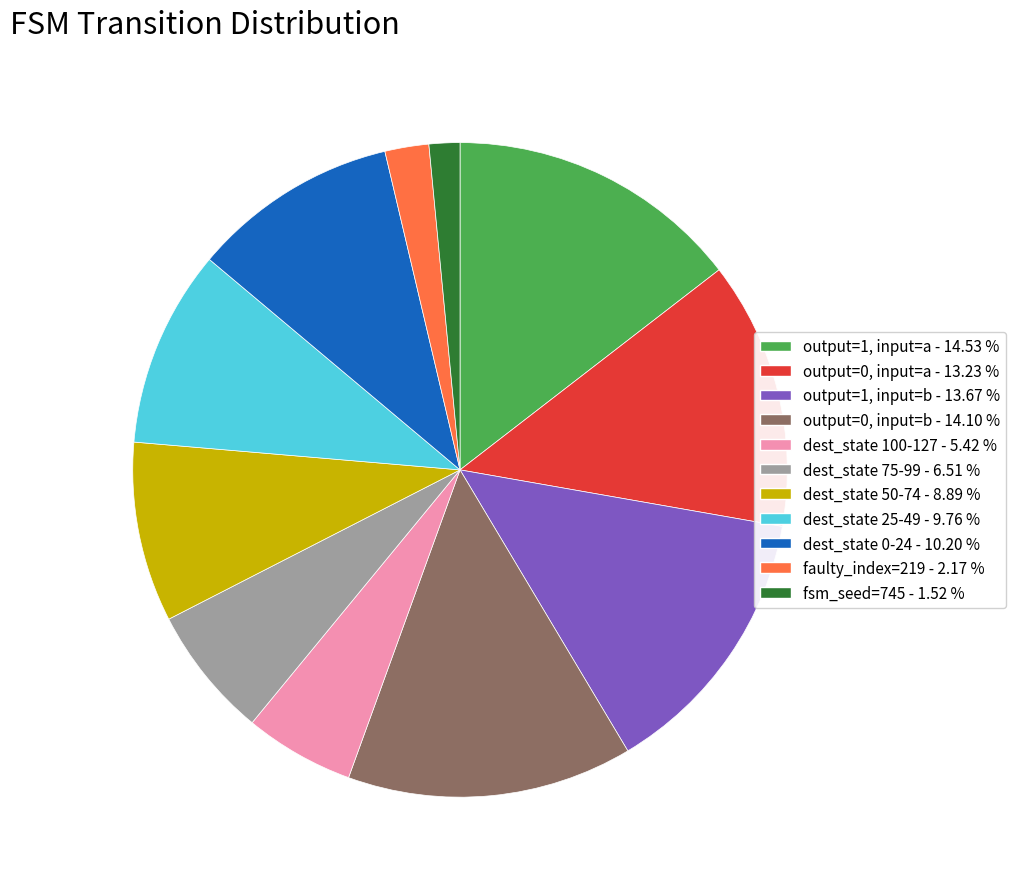

Is there a majority slice in this chart?

No